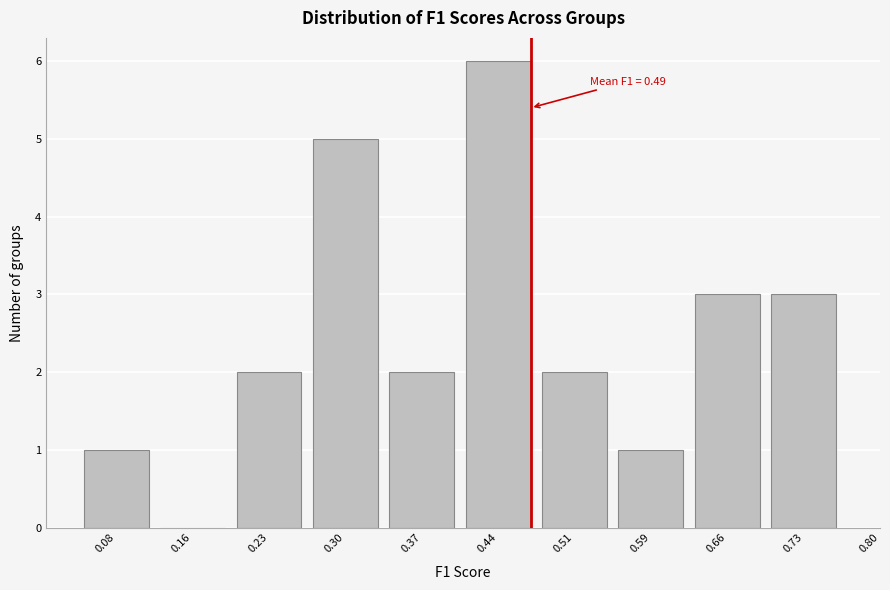

Reading left to right, transcribe all the data shown in this chart.

0.08=1	0.16=0	0.23=2	0.30=5	0.37=2	0.44=6	0.51=2	0.59=1	0.66=3	0.73=3